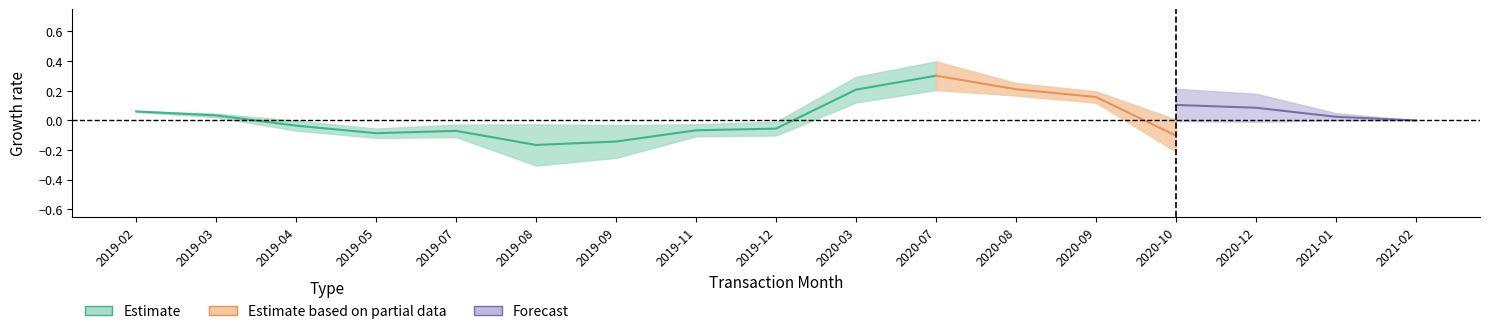

How many values in senator_one_month are below zero?

8